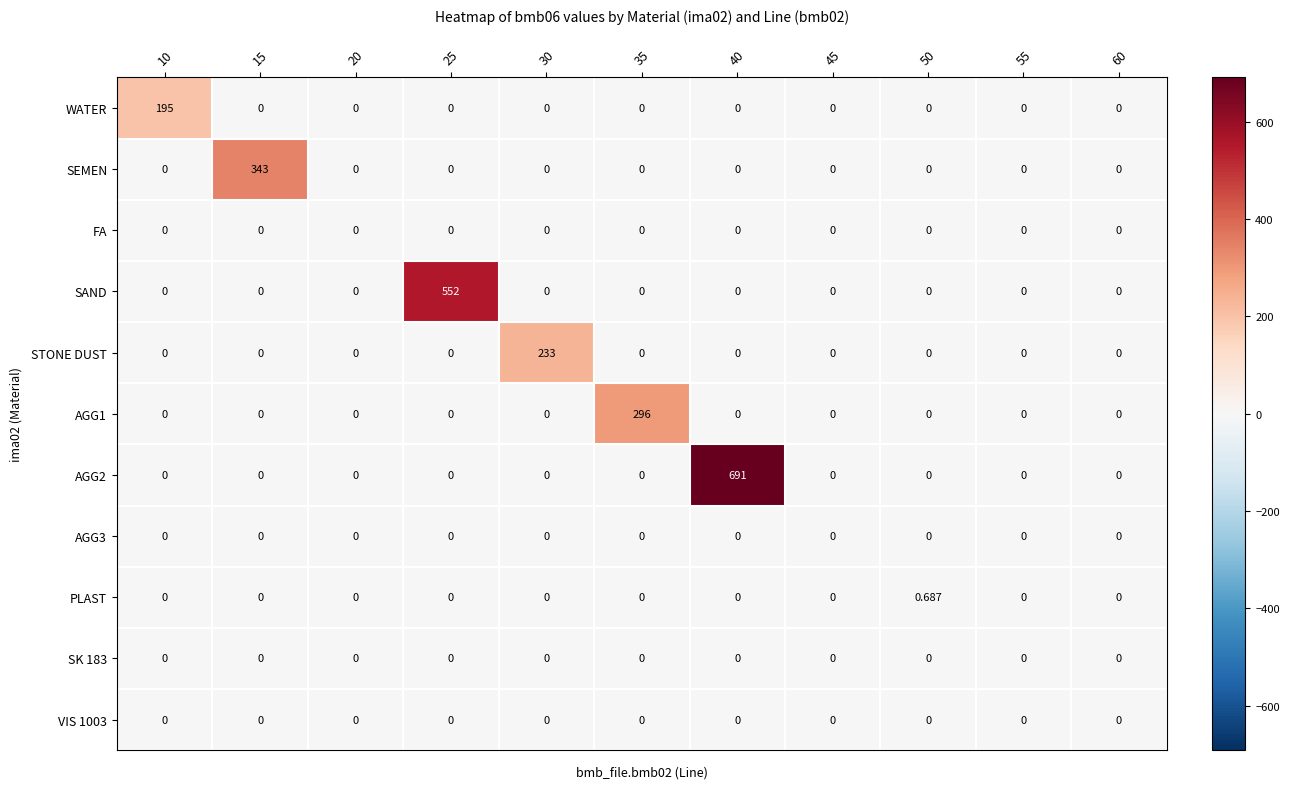

Count the number of data series in this chart.

11